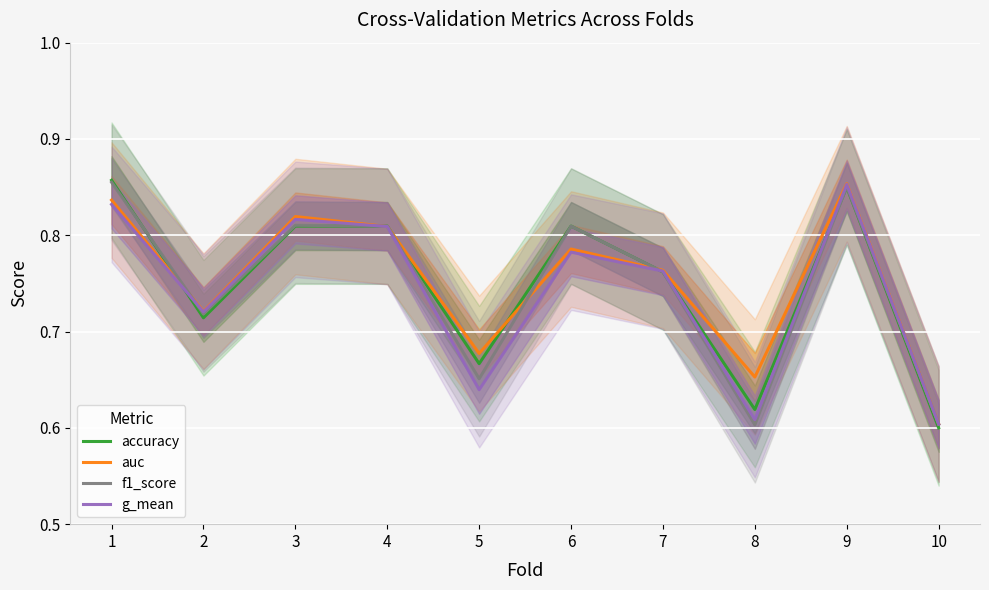

Between which two adjacent categories do auc and f1_score first intersect?

1 and 2